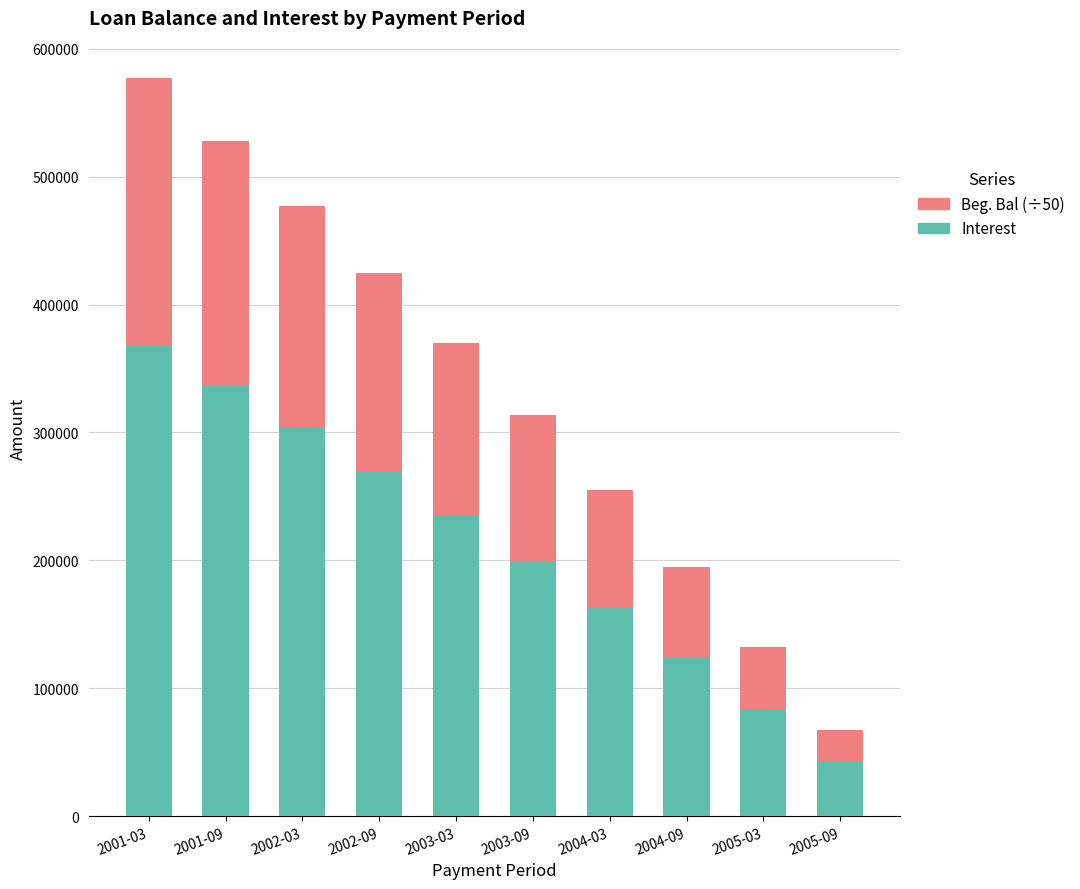

What is the average value of the Interest series?

212554.6